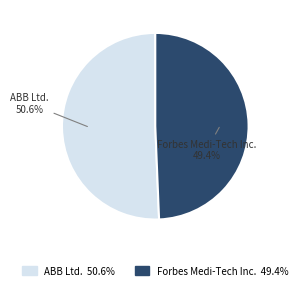

How many slices are in this pie chart?

2